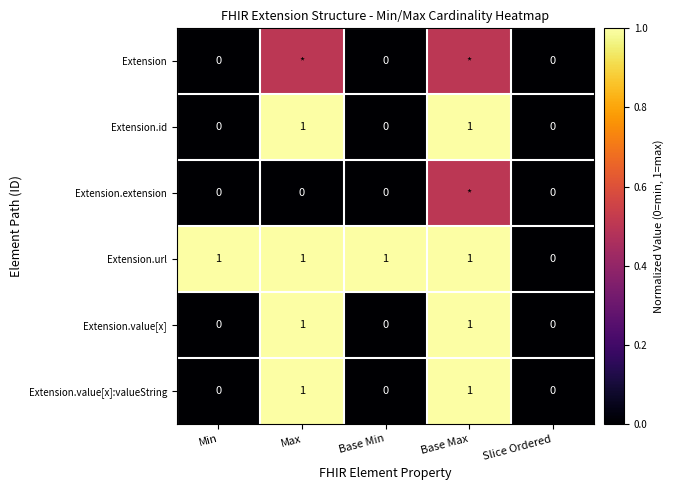

Which series changed the most between Base Min and Slice Ordered?

Extension.url